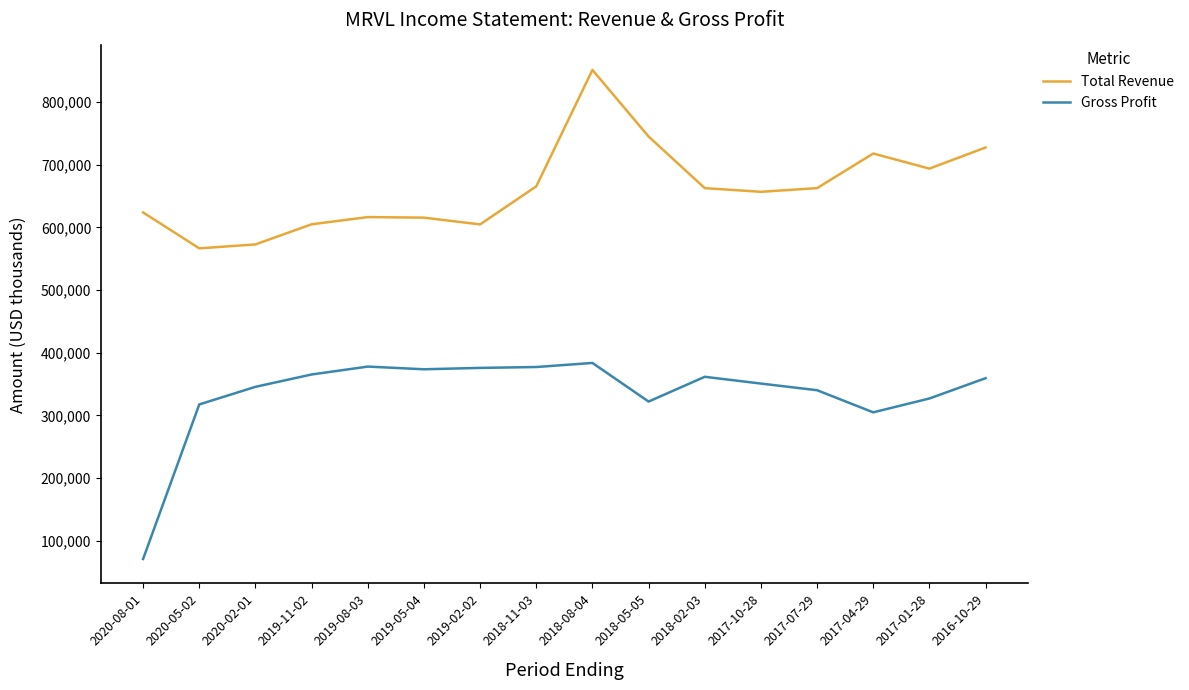

True or false: Total Revenue has more than 2 interior local peaks.

True